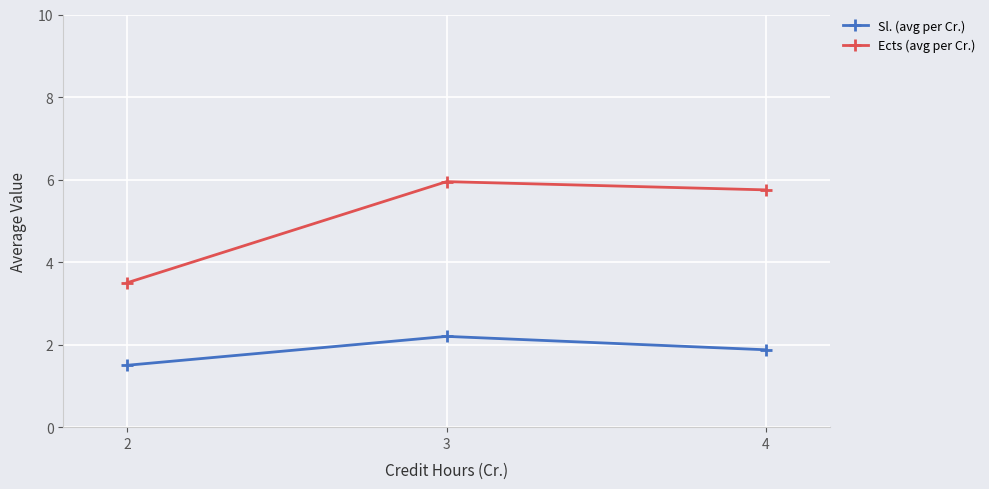

What is the minimum value shown in the chart?

1.5